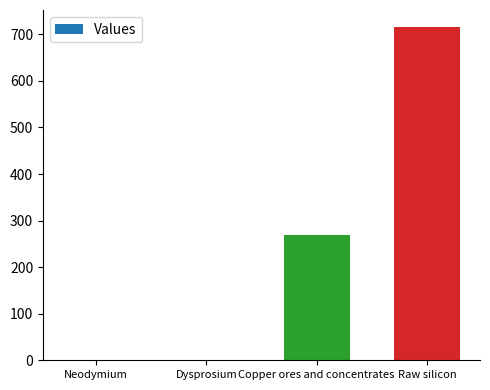

What is the sum of all values?

985.7